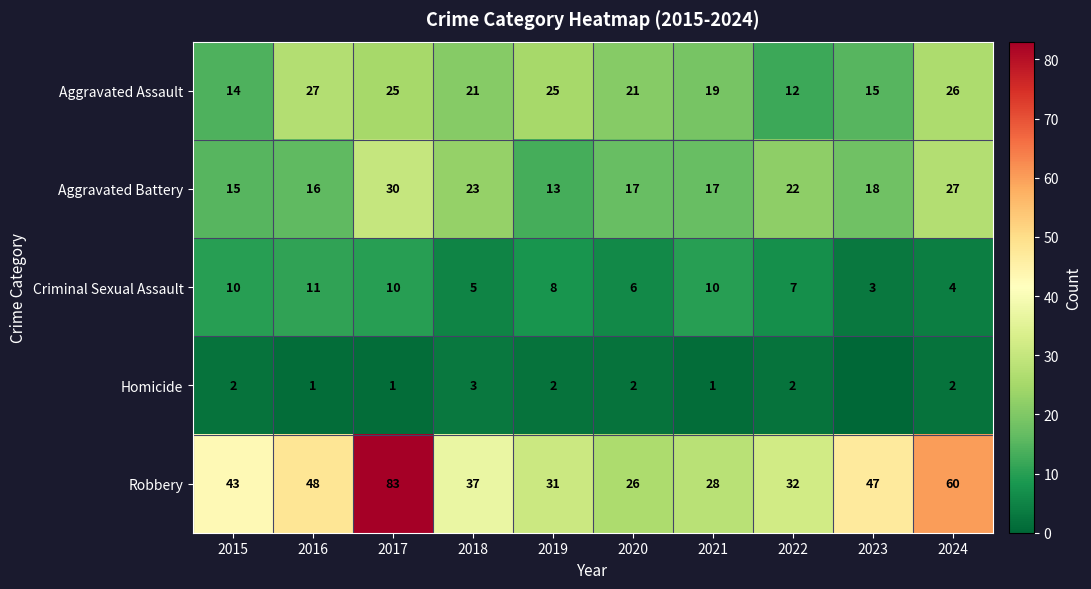

At 2018, list the series in order from largest to smallest.

Robbery, Aggravated Battery, Aggravated Assault, Criminal Sexual Assault, Homicide